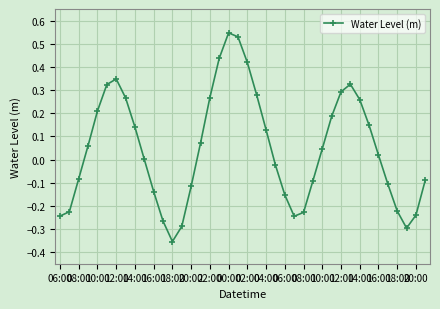

What is the difference between the maximum and second lowest values?

0.8